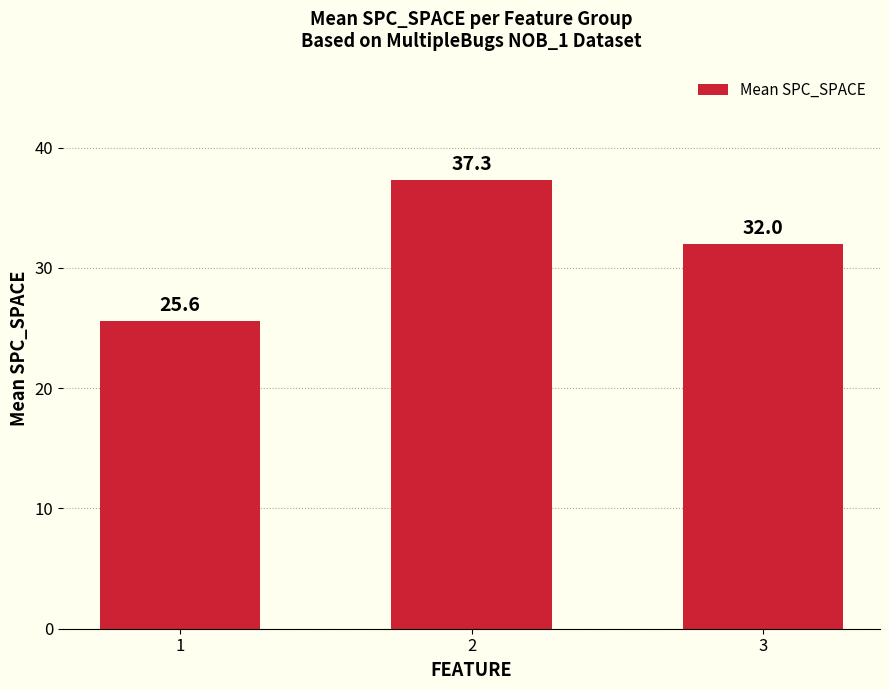

At which label does the data first exceed 32?

2